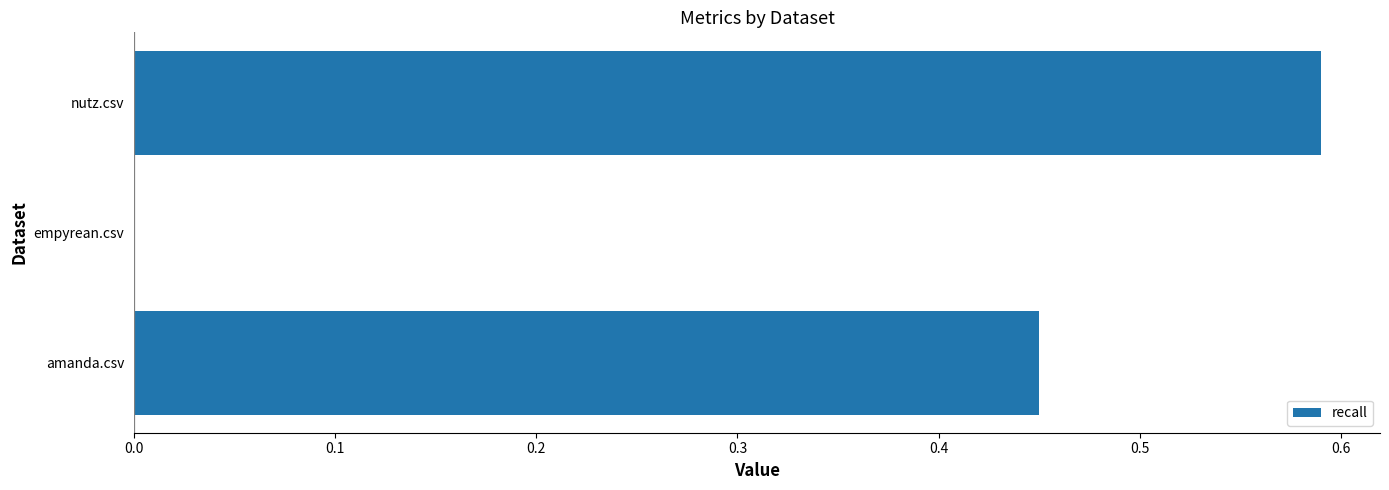

The value at empyrean.csv is 0.0. True or false?

True